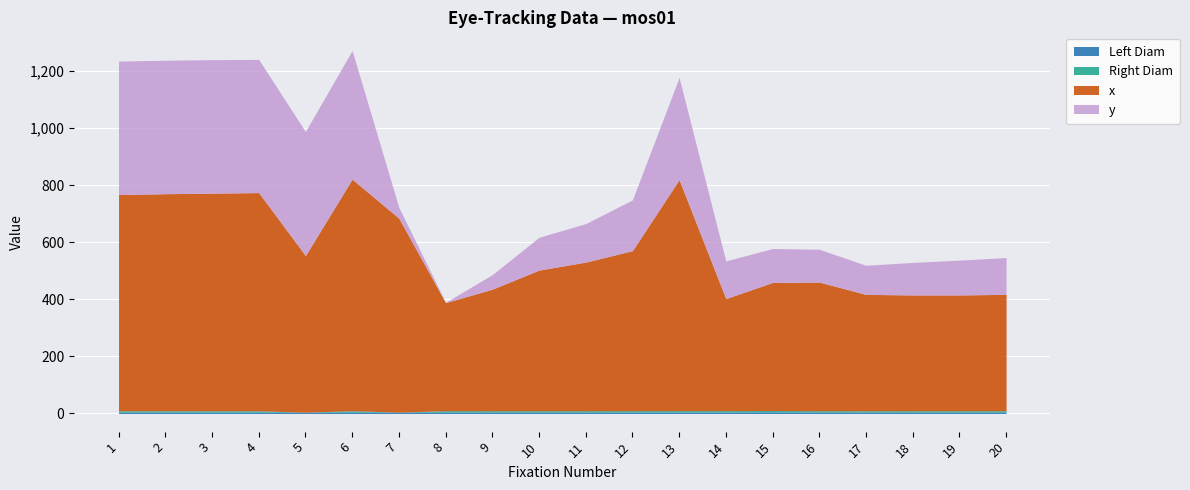

Which category has the lowest value across all series?

5